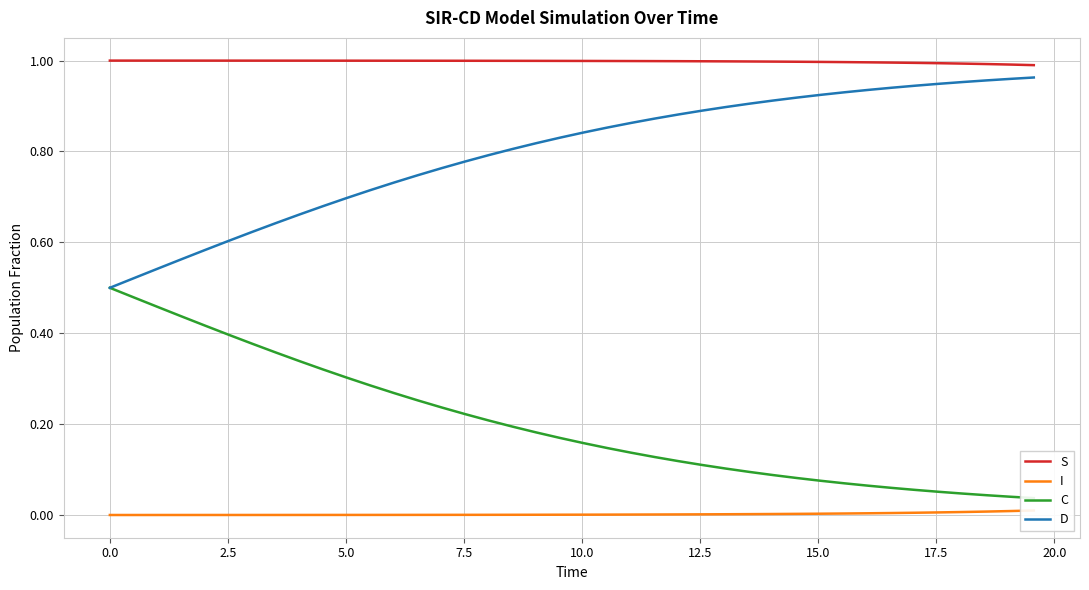

True or false: S and D cross at least once.

False